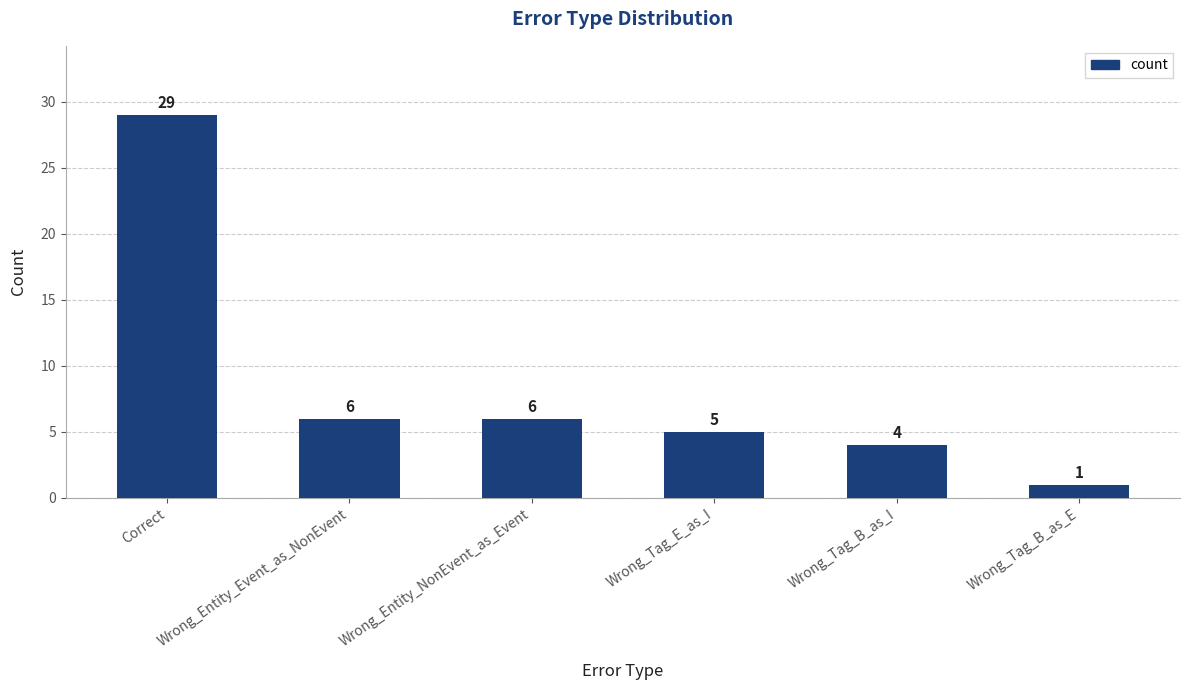

What is the smallest value displayed?

1